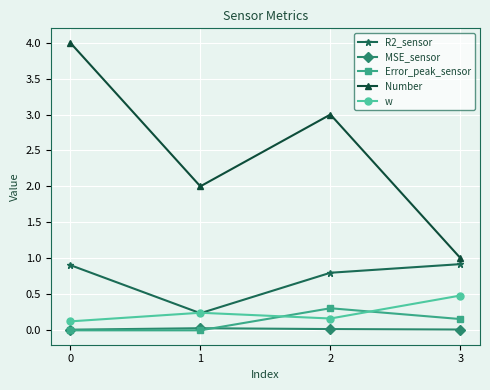

At which category does Number reach its first local valley?

1